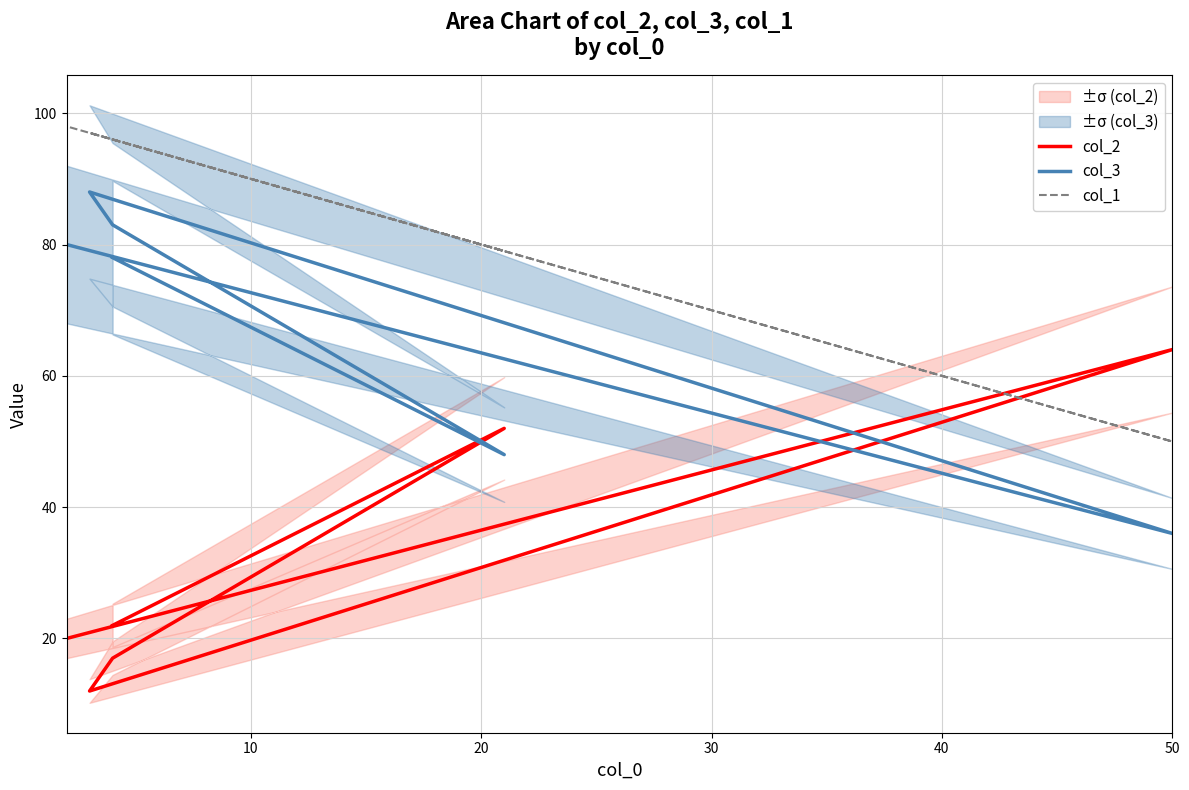

Which series has the largest range (max minus min)?

col_2